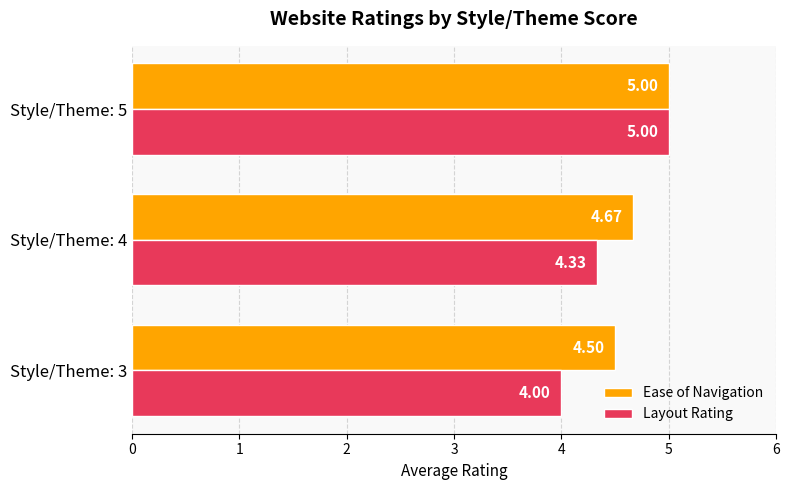

At which label does Layout Rating reach its peak?

Style/Theme: 5